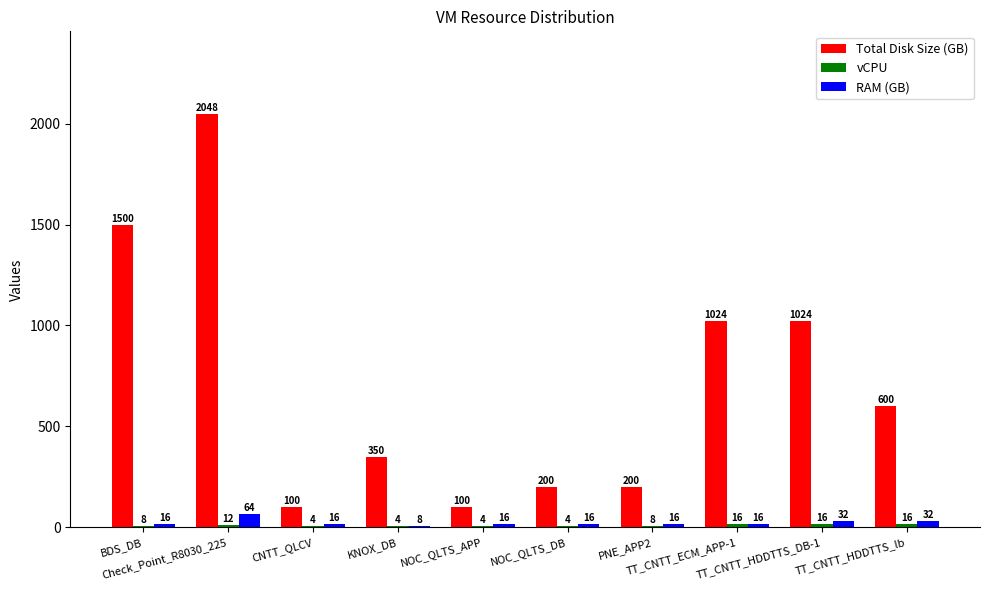

Count the number of data series in this chart.

3